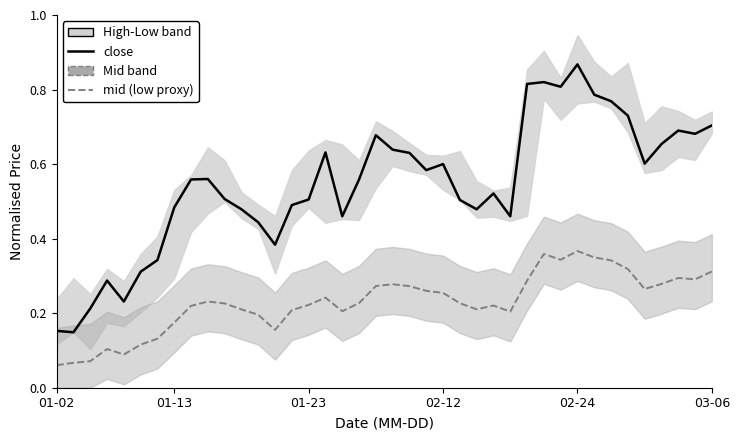

What is the value of the mid (low proxy) point at the 27th from the left?

0.2